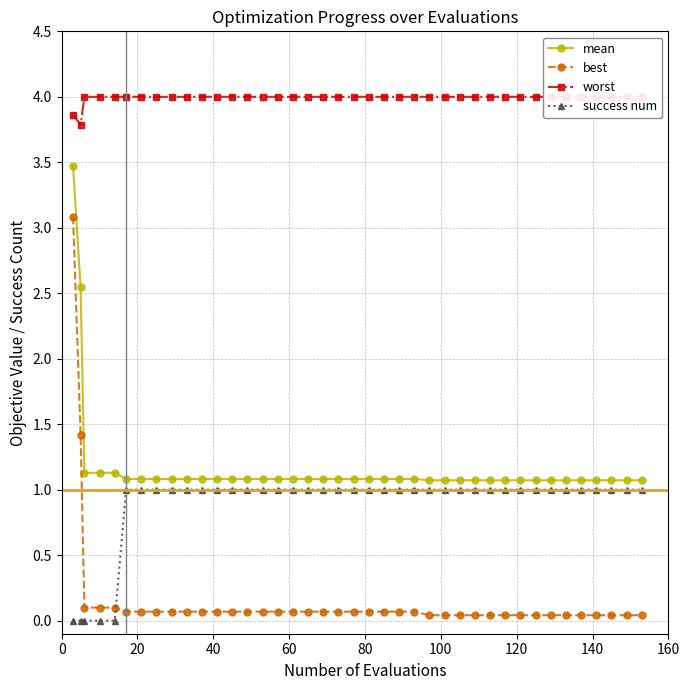

List the series in order of their peak value, highest first.

worst, mean, best, success num